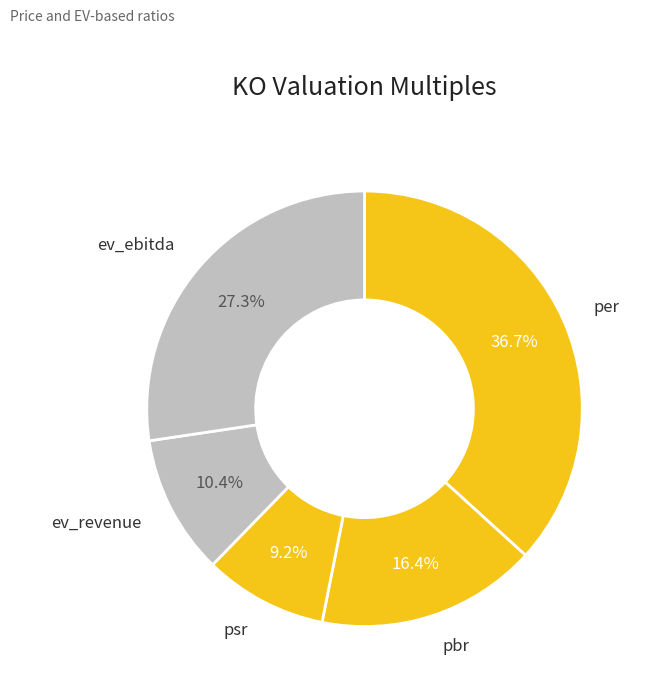

What is the smallest slice in the pie chart?

psr